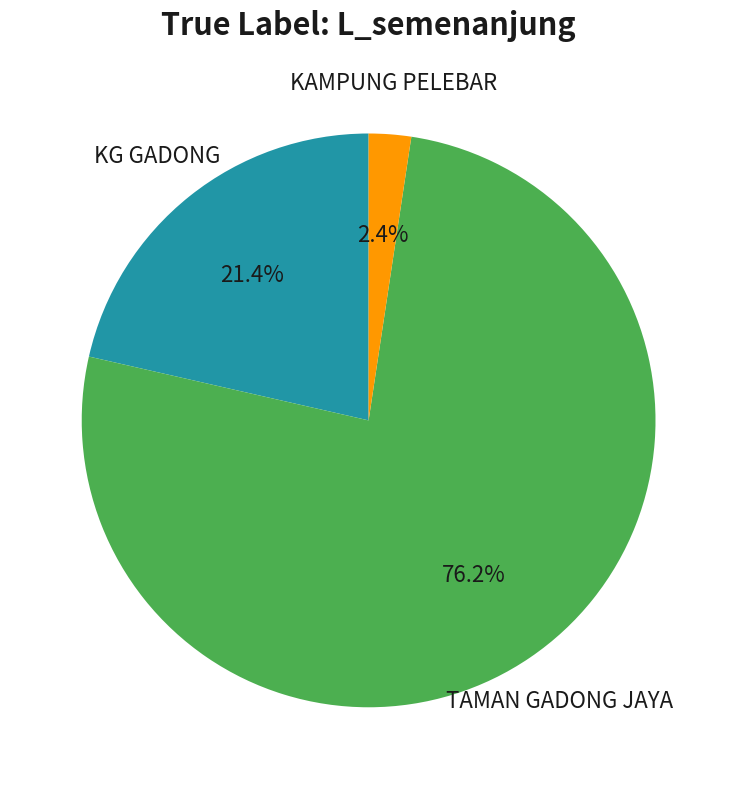

Does any single category account for the majority?

Yes